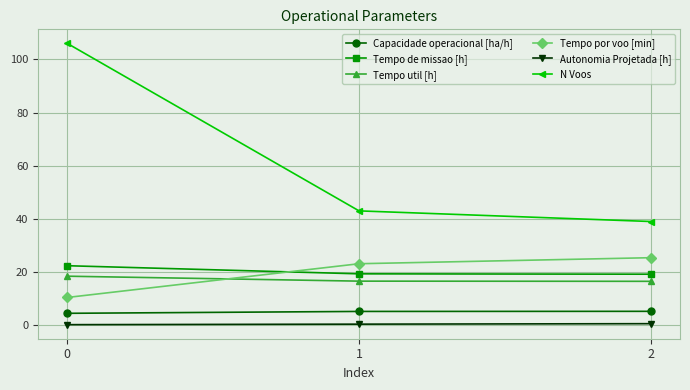

What is the sum of all N Voos values?

188.0